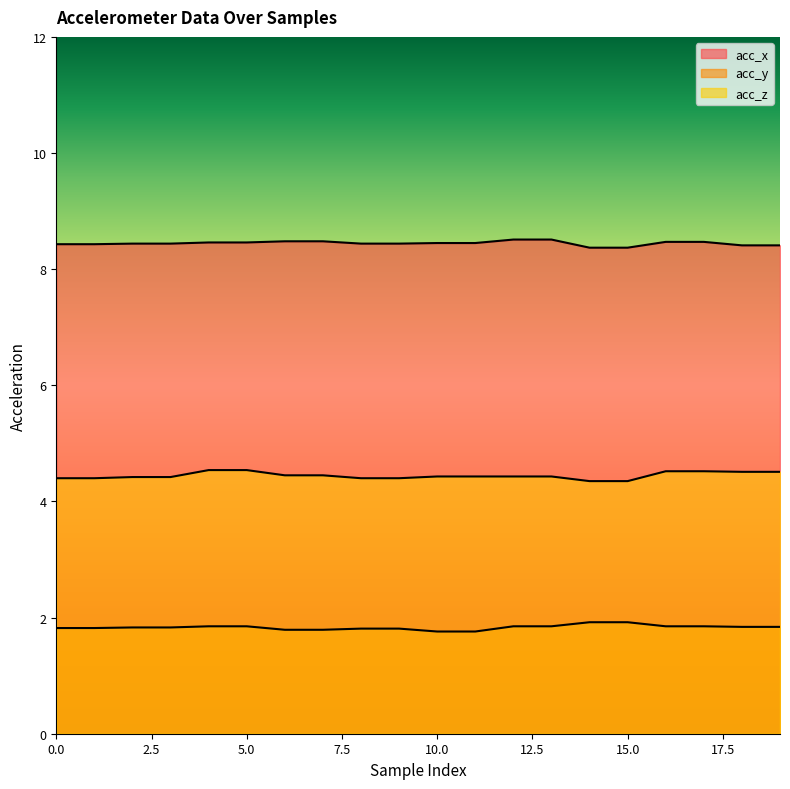

Is the value of acc_y at 12 greater than the value of acc_z at 4?

No